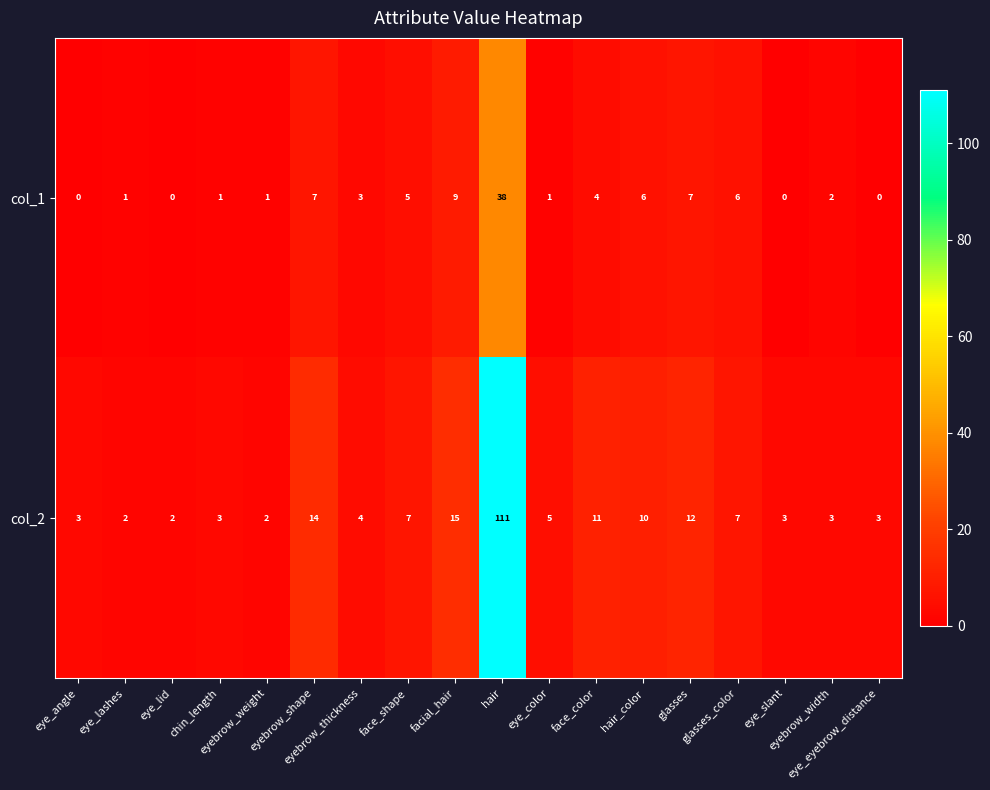

How many series are shown in this chart?

2